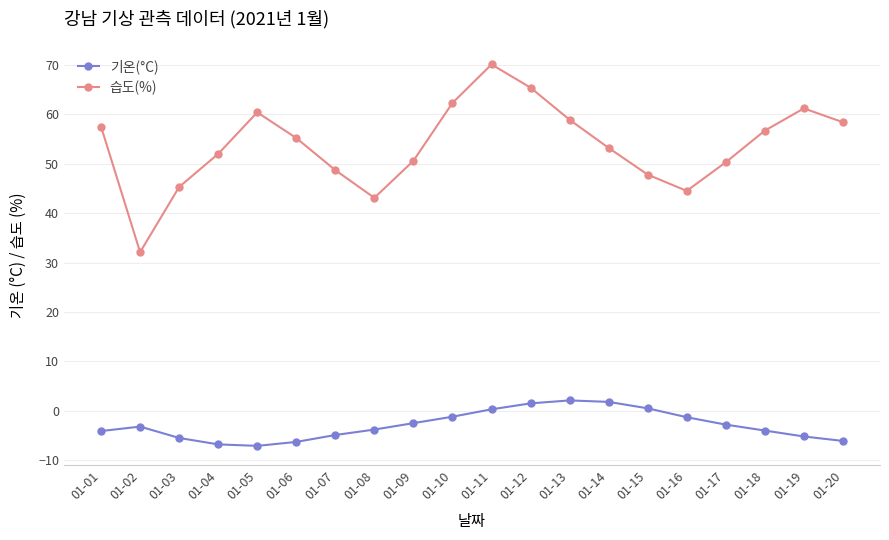

What is the difference between the maximum and minimum values in the 기온(°C) series?

9.2